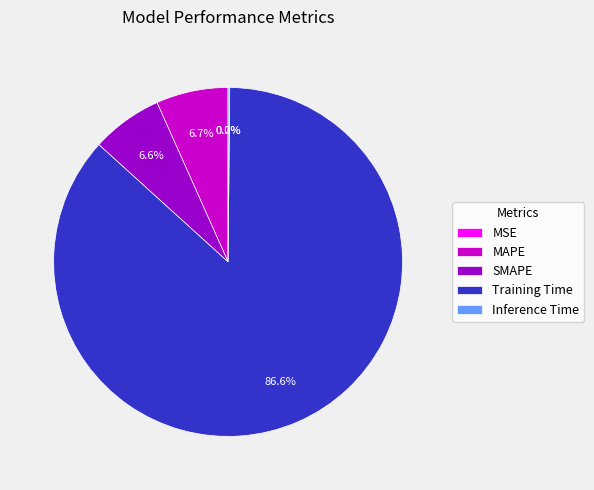

Which category has the biggest portion of the pie?

Training Time